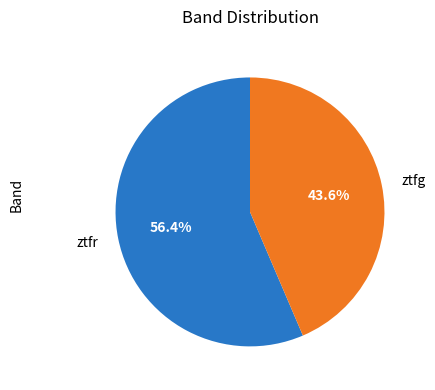

How many segments does this pie chart have?

2